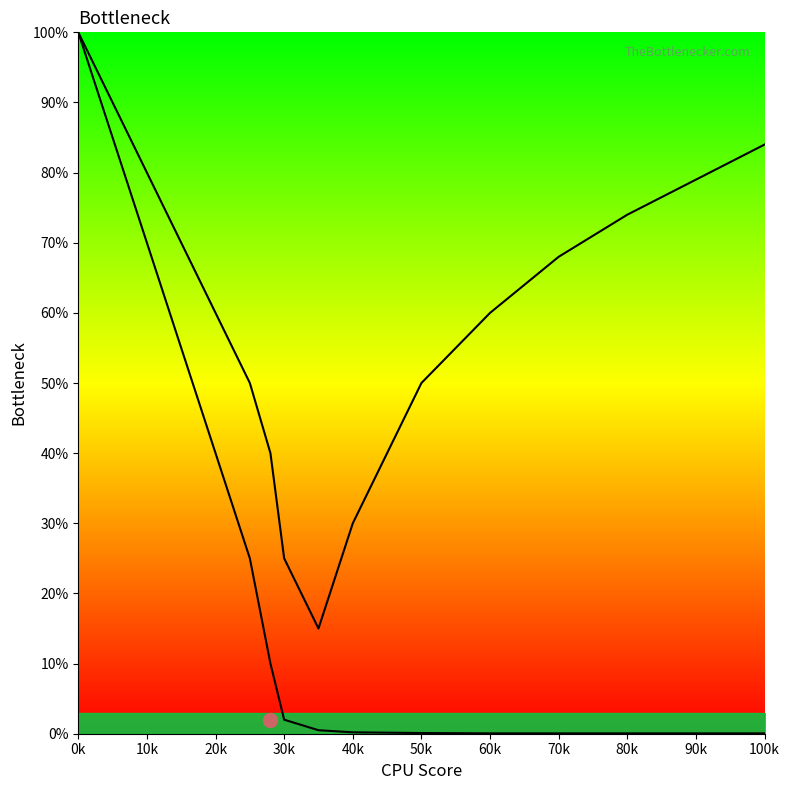

Between 20k and 40k, which series saw the biggest shift?

CPU Bottleneck